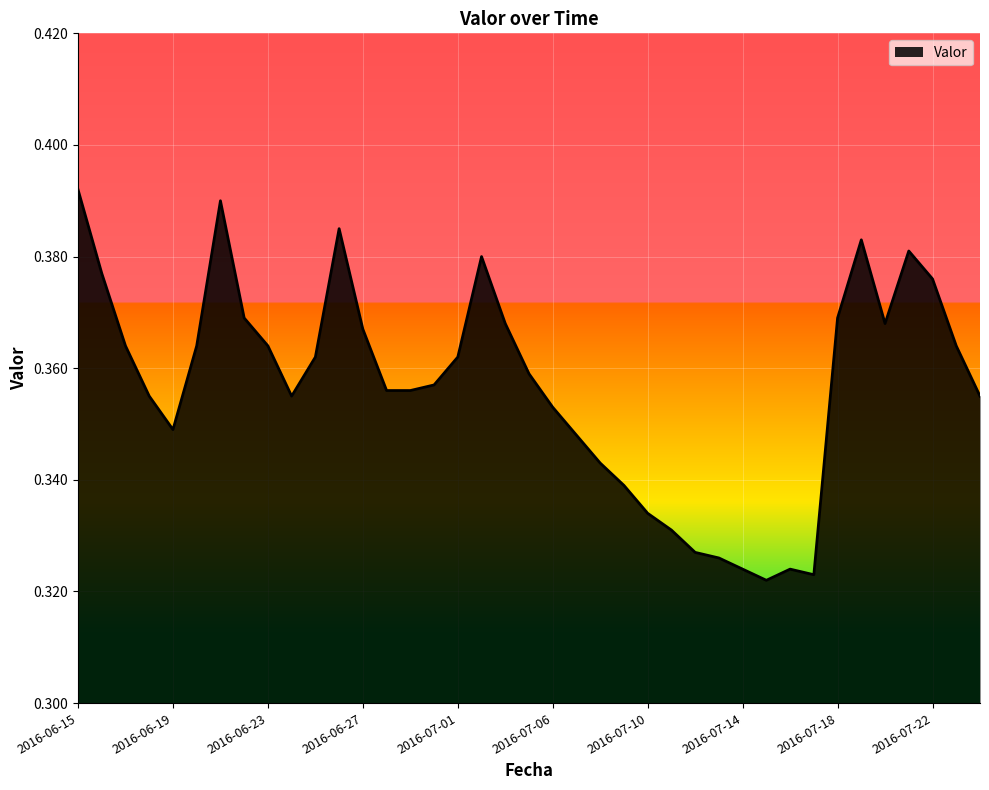

True or false: the data has more than 1 interior local peaks.

True